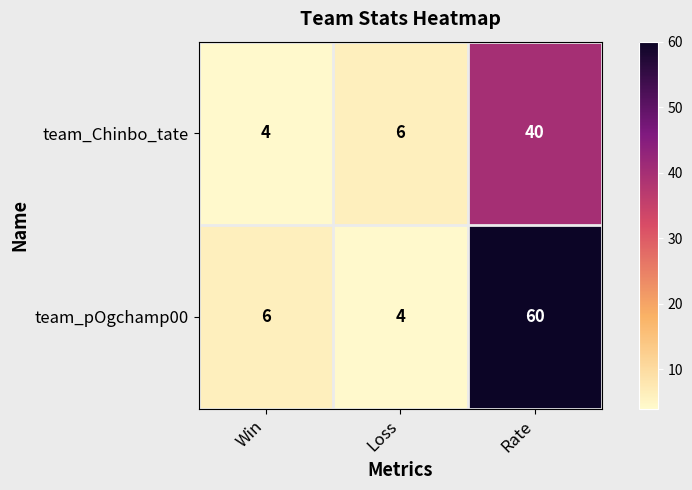

How many categories are shown in the chart?

3